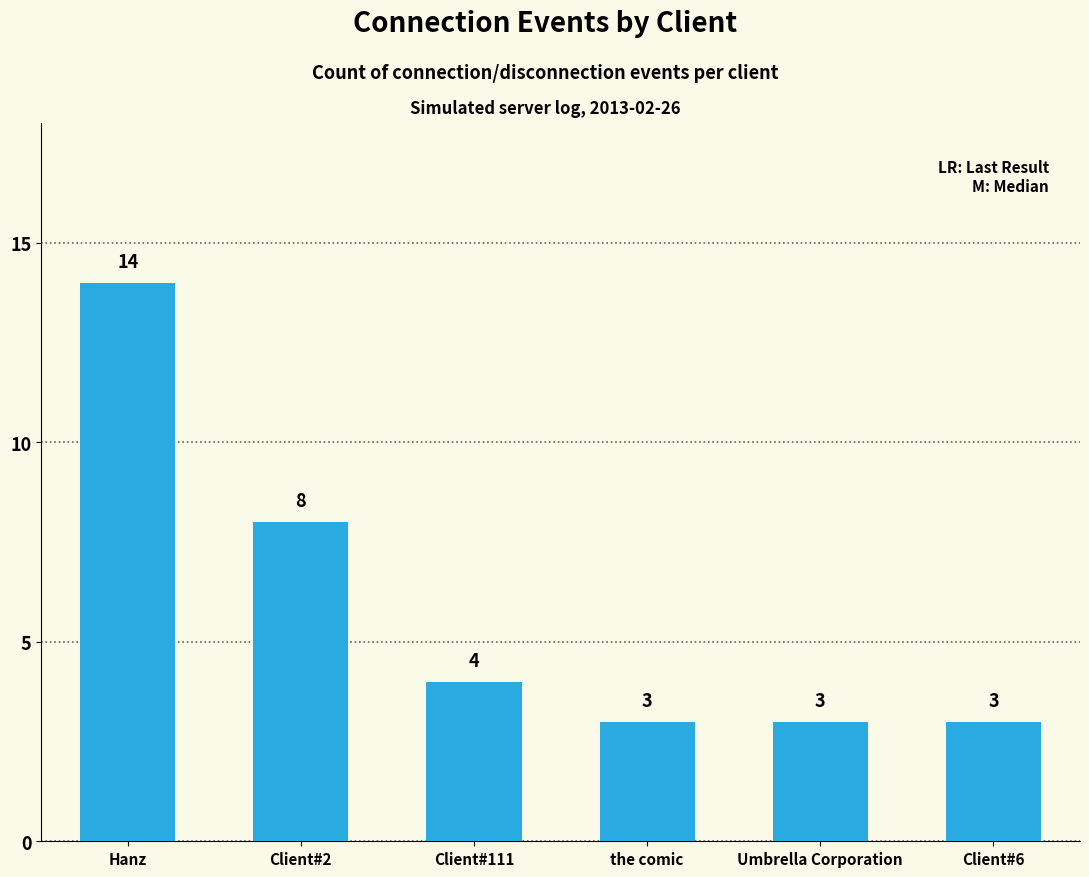

Where does the data first go above 4?

Hanz